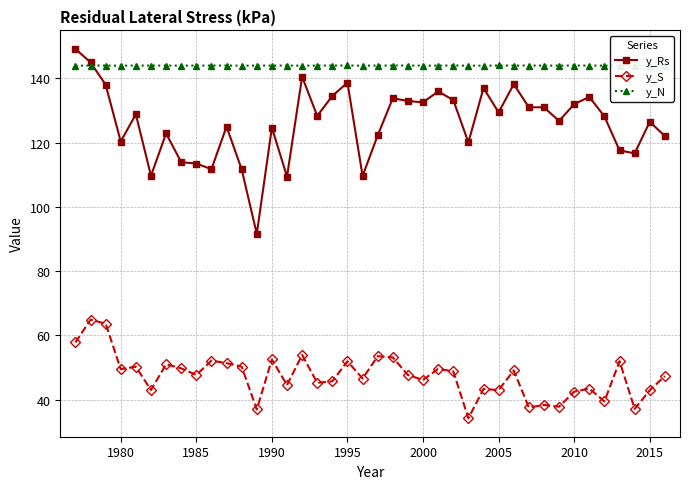

List the series in order of their peak value, lowest first.

y_S, y_N, y_Rs